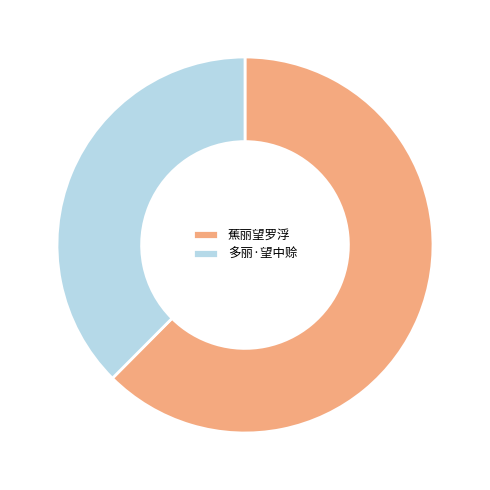

Is there any slice that represents more than half of the pie?

Yes